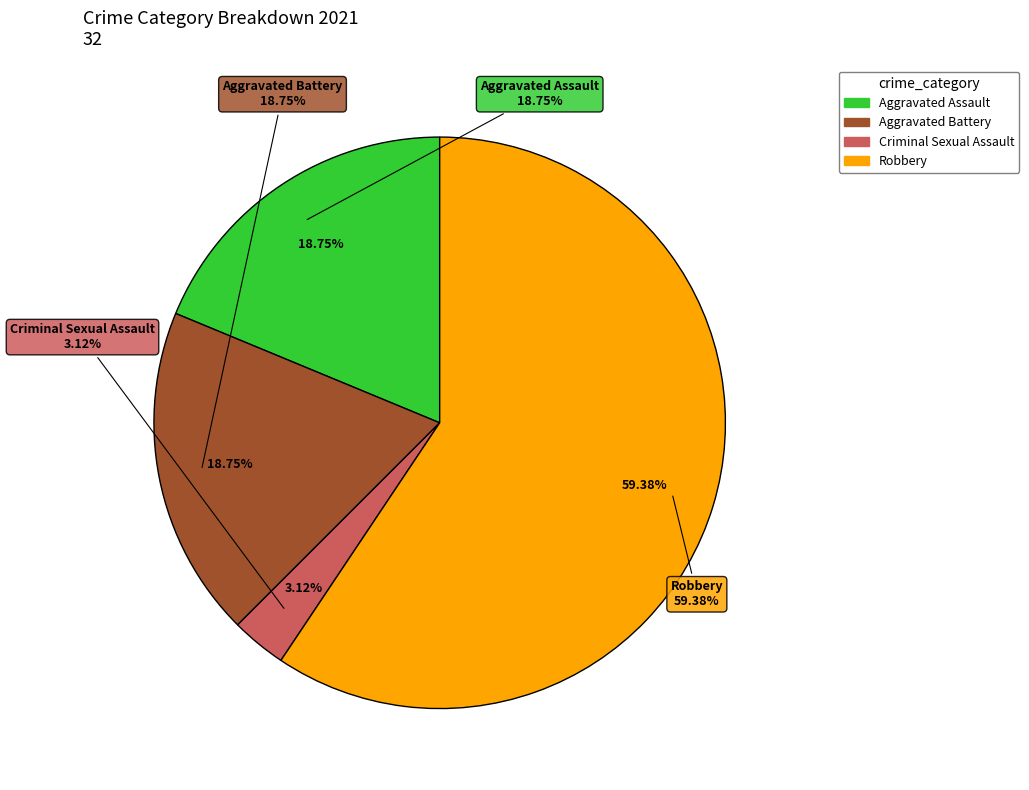

Approximately how many times larger is the value at Criminal Sexual Assault compared to Aggravated Battery?

0.2